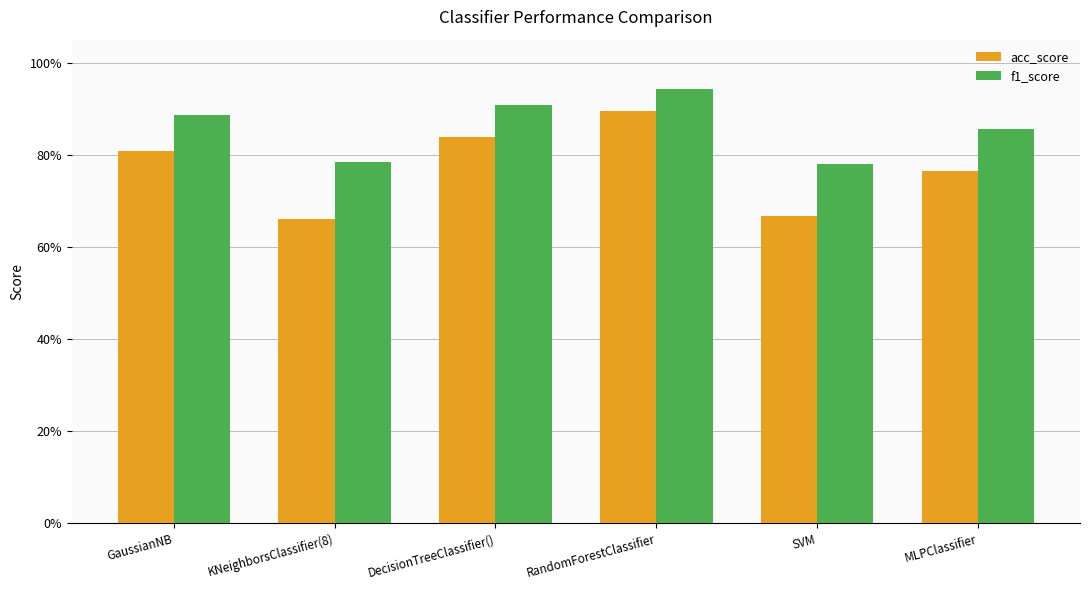

Reading left to right, list all the values displayed in this chart.

acc_score: GaussianNB=0.8	KNeighborsClassifier(8)=0.7	DecisionTreeClassifier()=0.8	RandomForestClassifier=0.9	SVM=0.7	MLPClassifier=0.8
f1_score: GaussianNB=0.9	KNeighborsClassifier(8)=0.8	DecisionTreeClassifier()=0.9	RandomForestClassifier=0.9	SVM=0.8	MLPClassifier=0.9